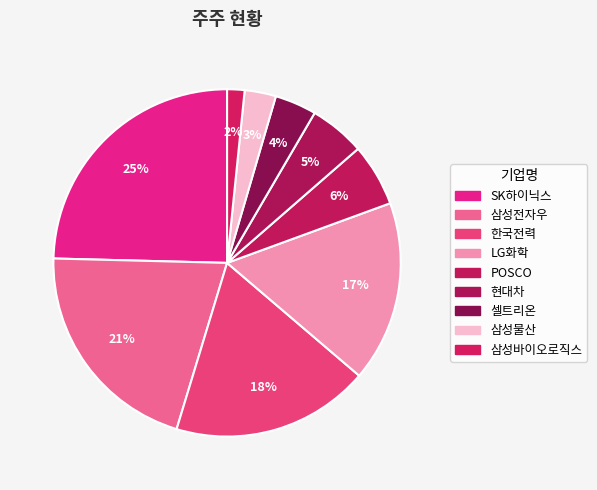

Does POSCO account for over 50% of the chart?

No